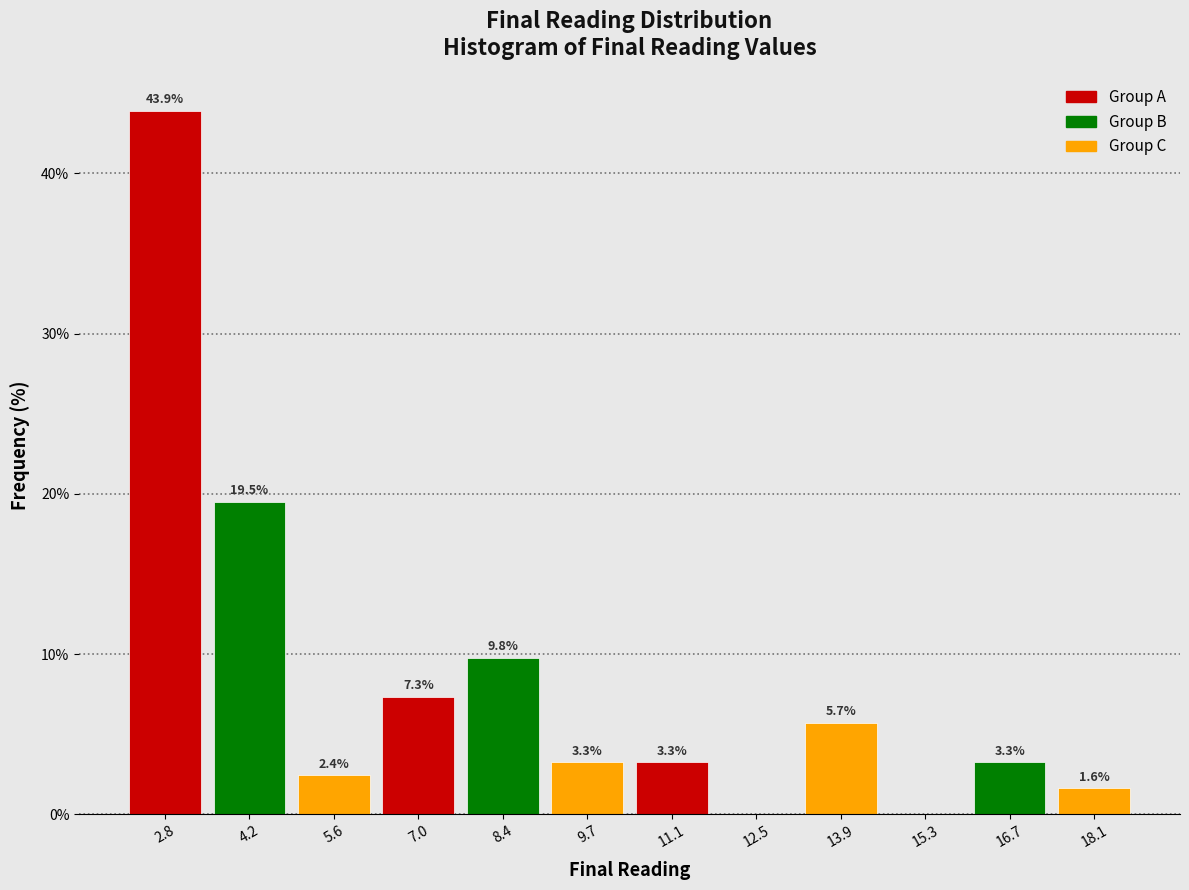

Which range on the x-axis has the tallest bar?

2.2 to 3.4